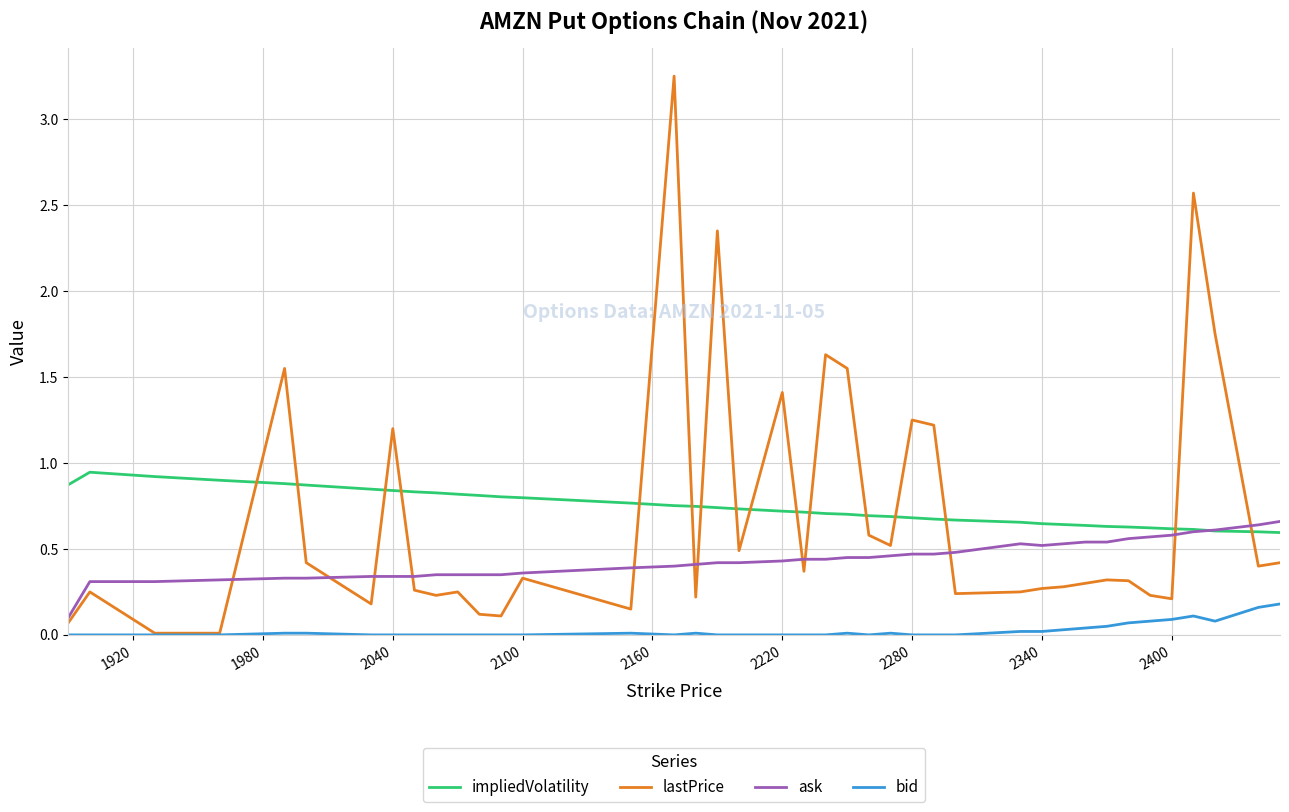

Which series has the widest spread of values?

lastPrice